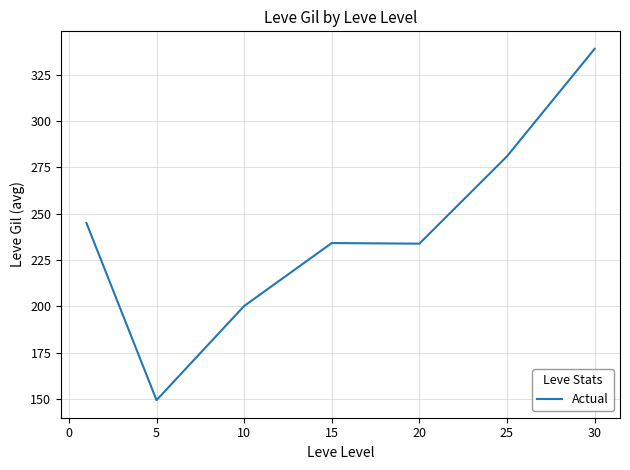

True or false: the data has more than 2 interior local peaks.

False